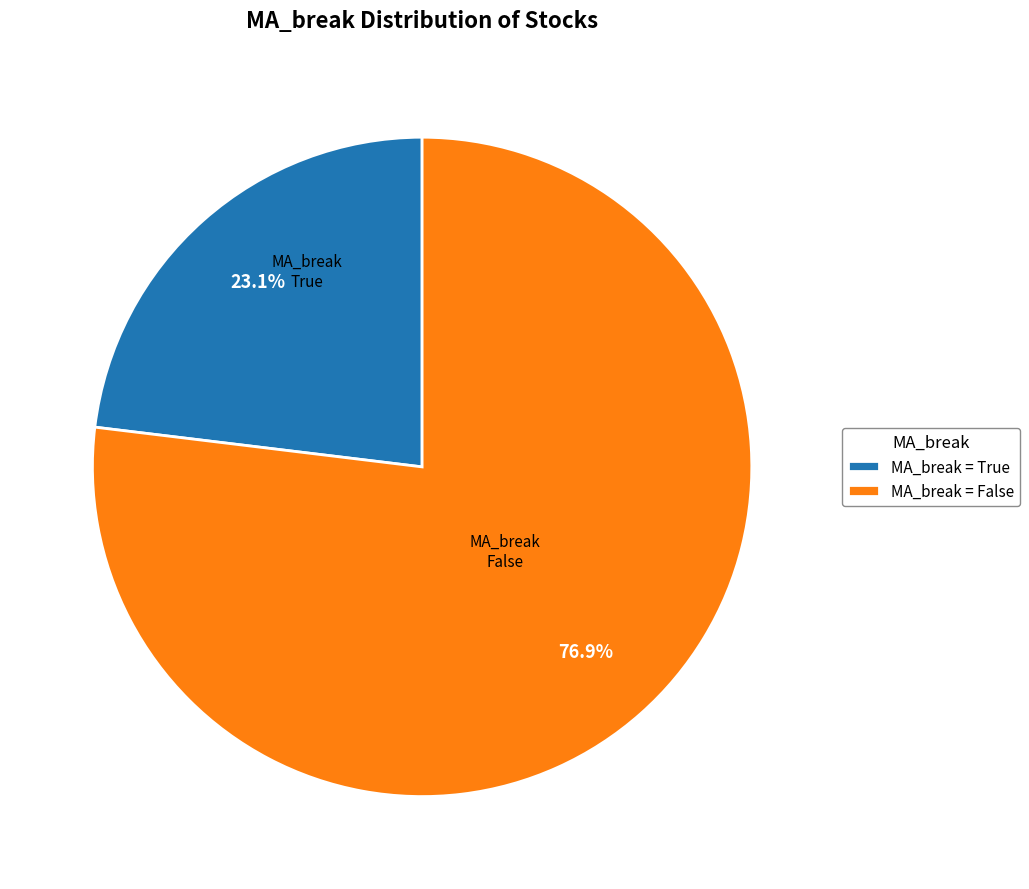

What portion of the pie excludes MA_break = False?

23.1%